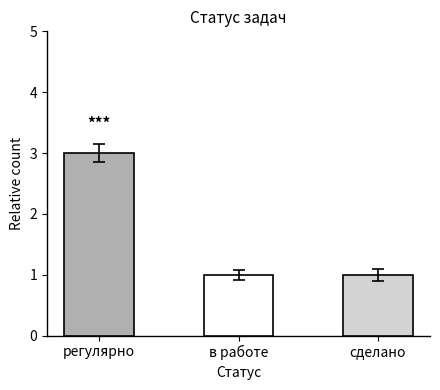

Does the chart contain stacked bars?

No